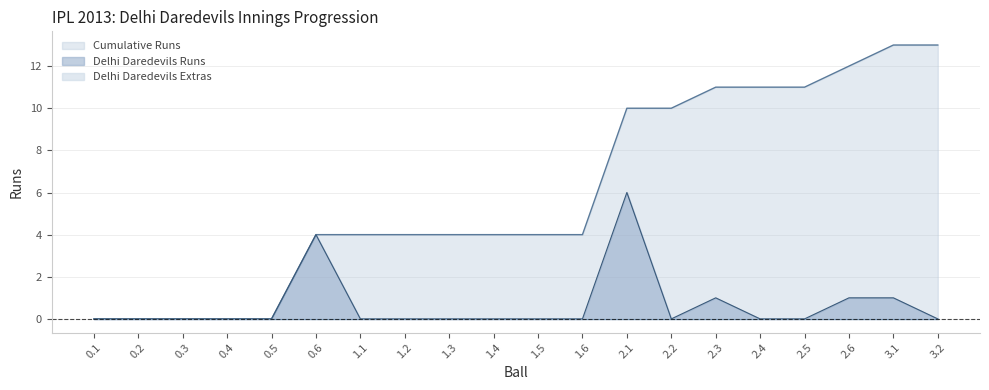

True or false: Delhi Daredevils Runs and Cumulative Runs intersect in this chart.

False